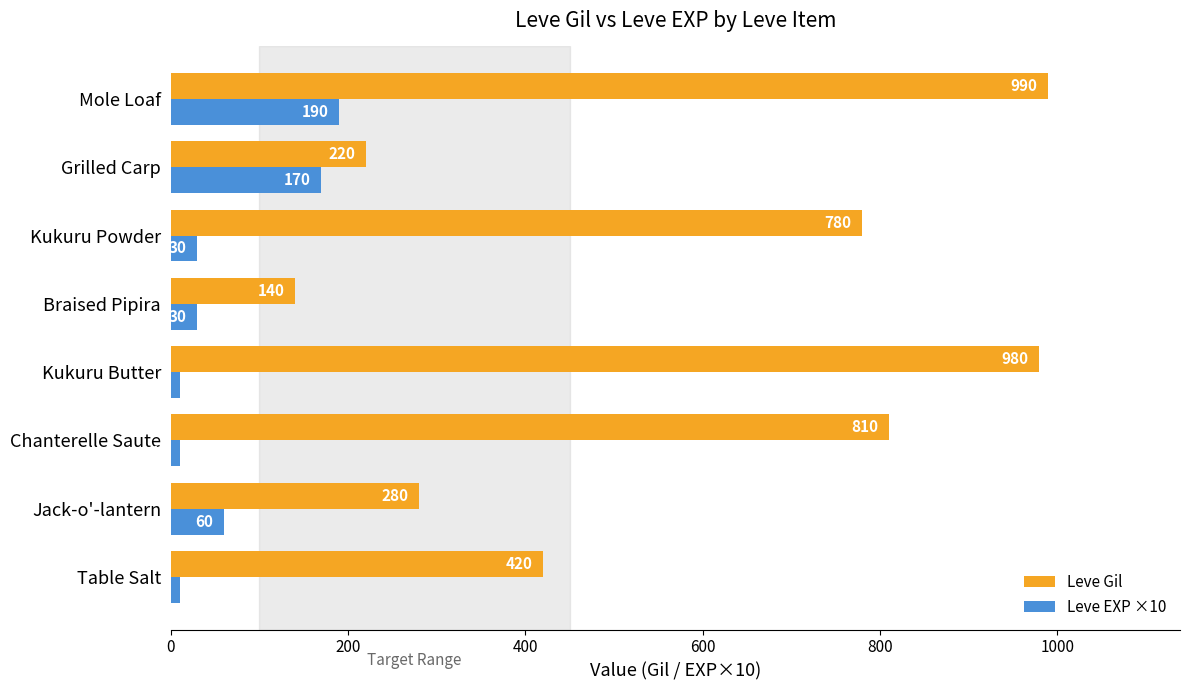

What is the lowest value of the Leve Gil series?

140